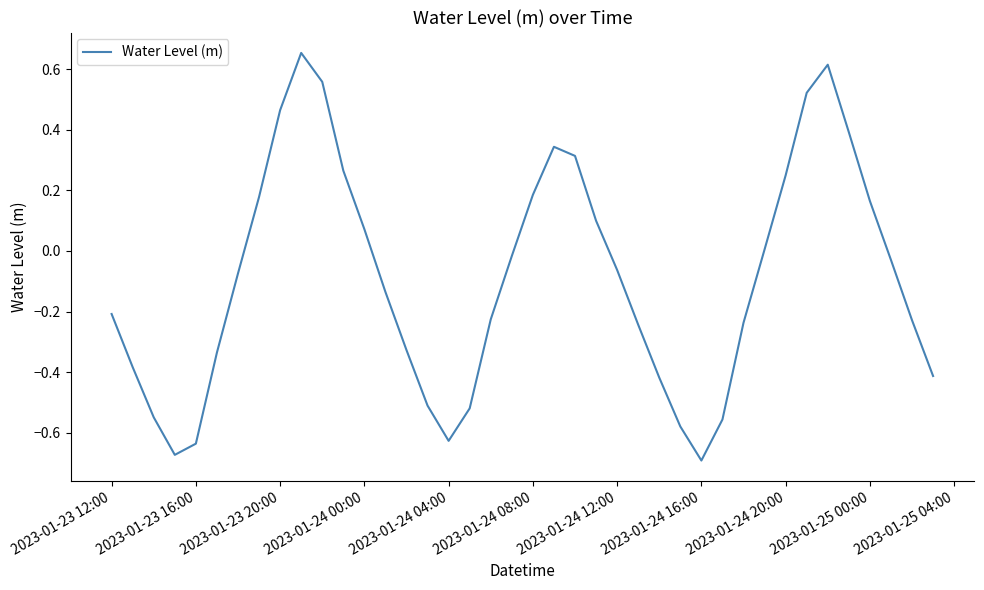

What is the difference between the maximum and minimum values?

1.3